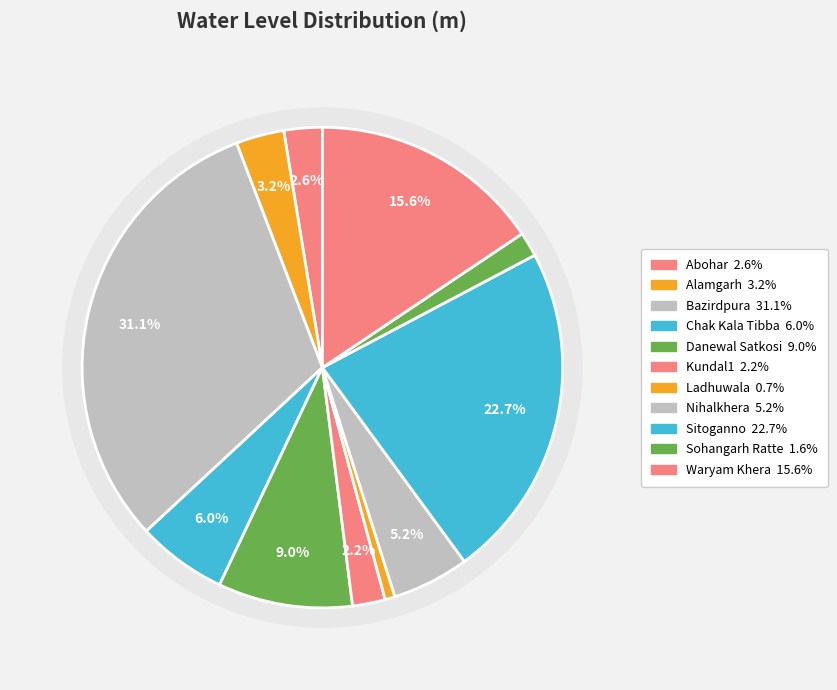

Is there any slice that represents more than half of the pie?

No